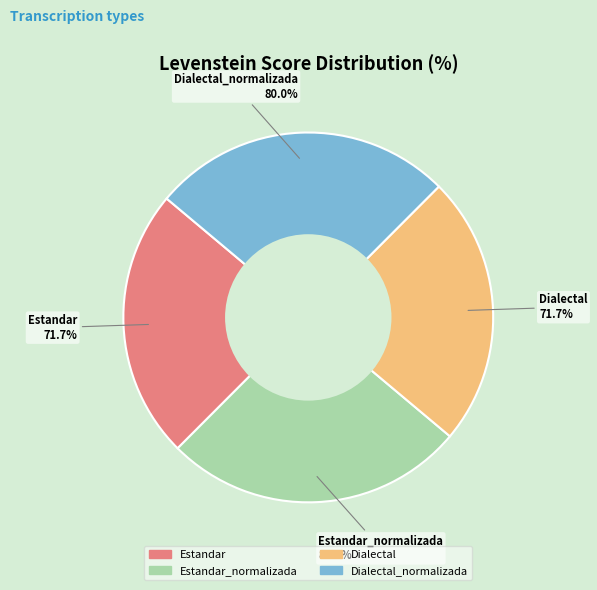

How many slices are in this pie chart?

4